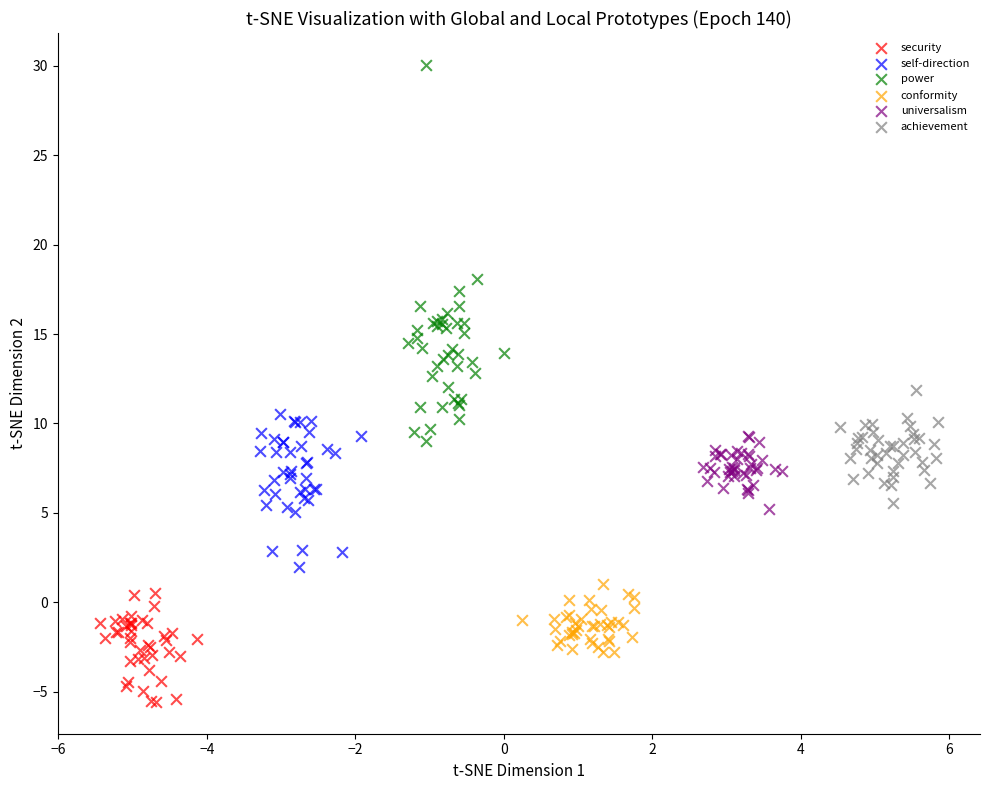

Which series contains the lowest Y value?

security